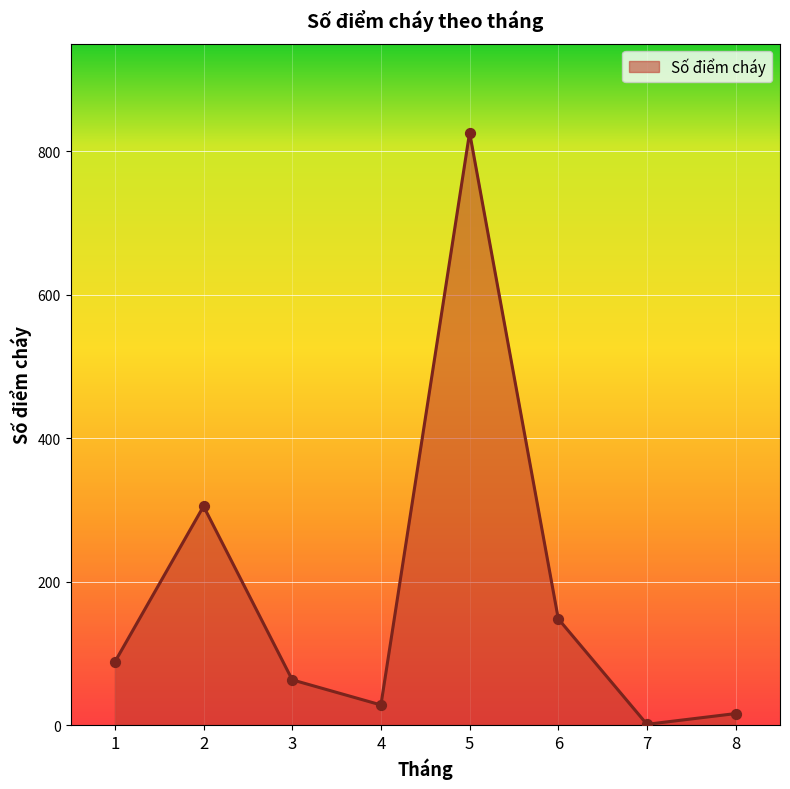

What is the change in value from 3 to 4?

-35